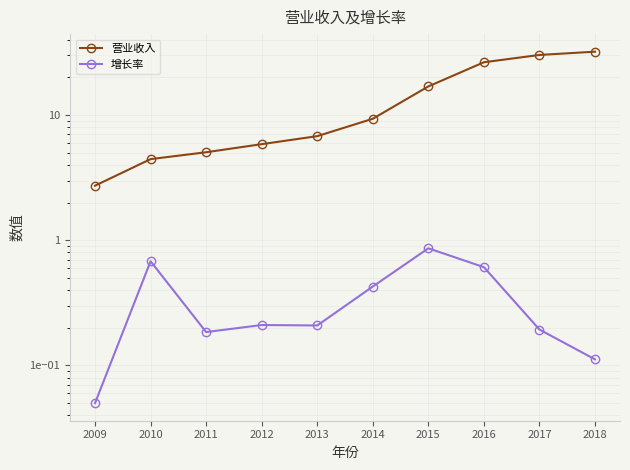

Between 2009 and 2014, which is larger?

2014